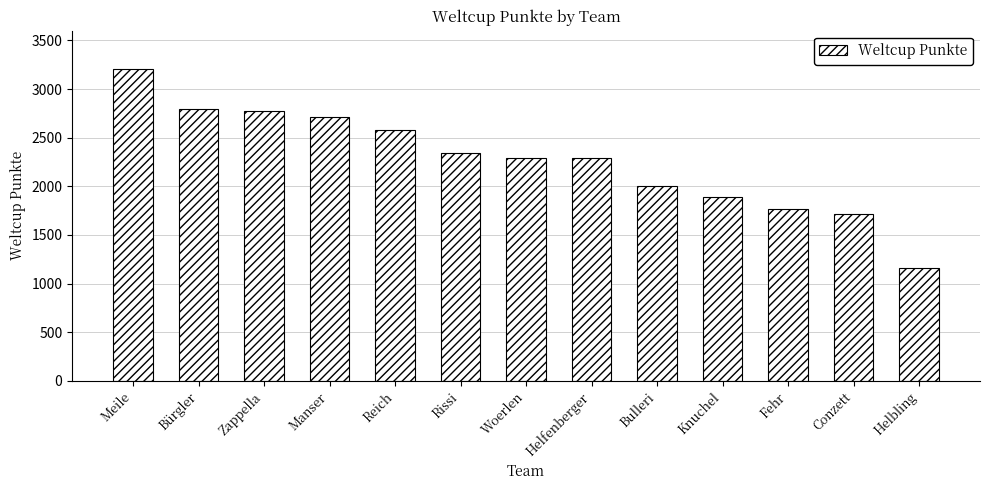

What is the sum of the values at Bulleri and Knuchel?

3897